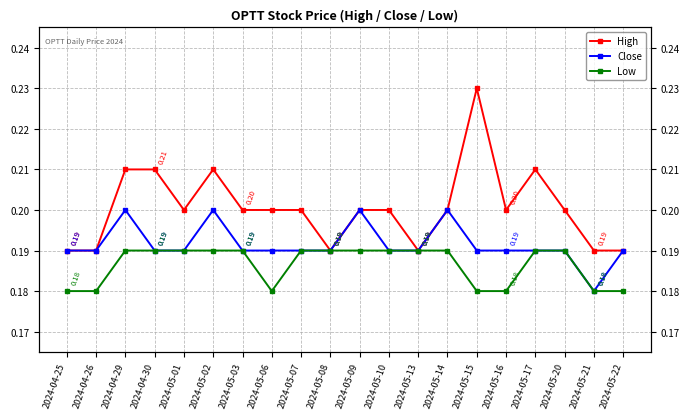

Which category has the lowest value across all series?

2024-05-21